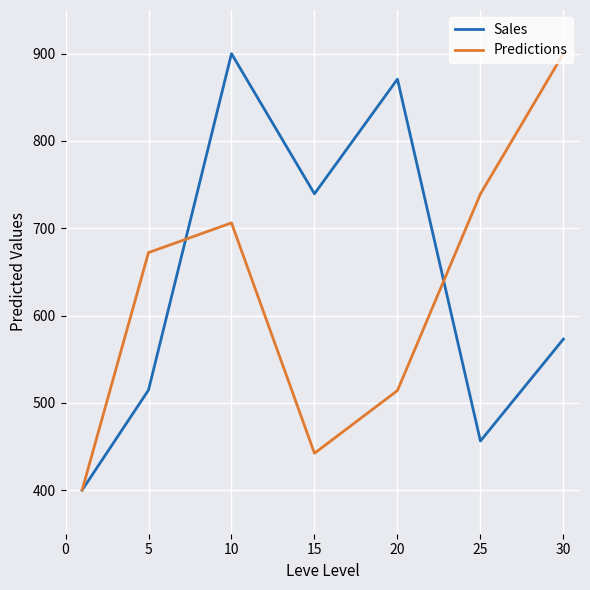

How many values in the Sales series are below 572?

3